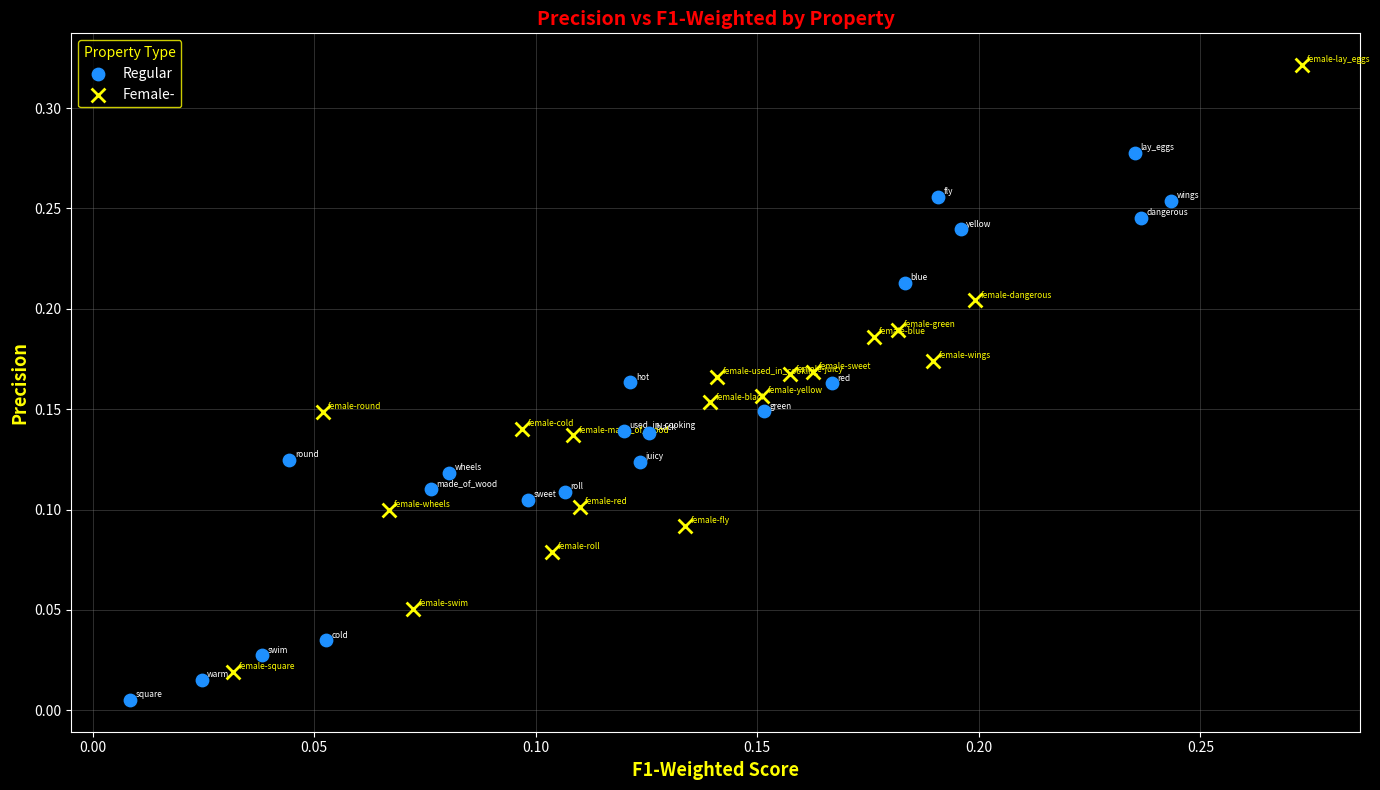

What are all the series names shown in the legend?

Regular, Female-